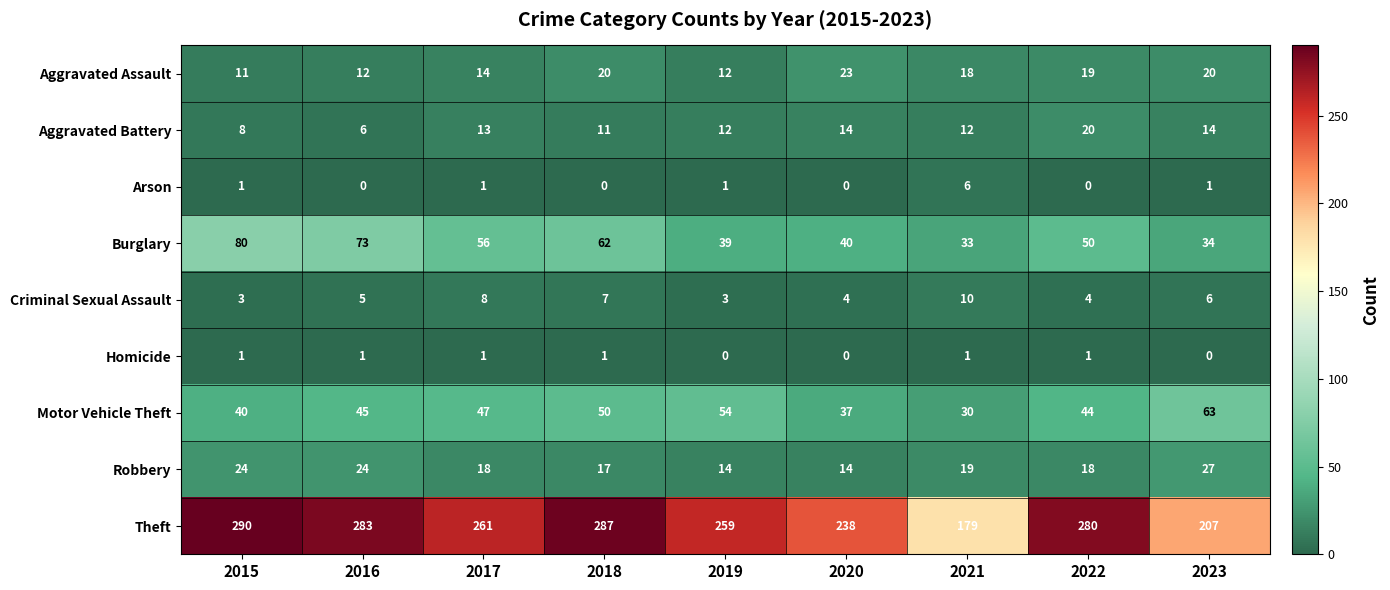

At how many categories does at least one series exceed 78?

9